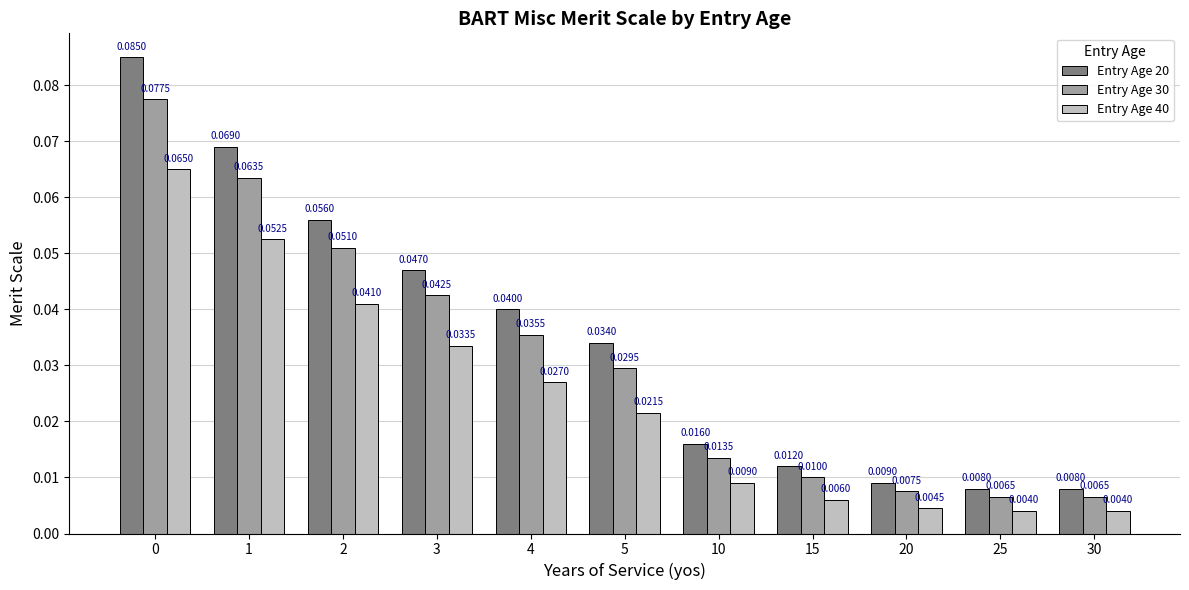

How many groups of bars are there?

11